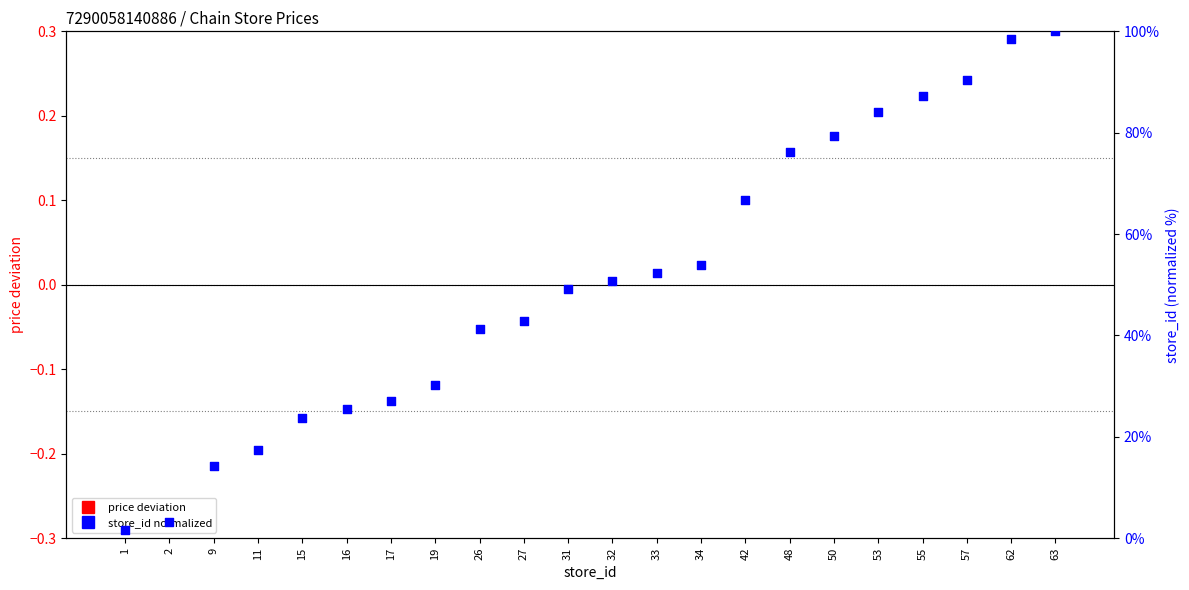

Which series reaches the maximum Y coordinate?

store_id (normalized)